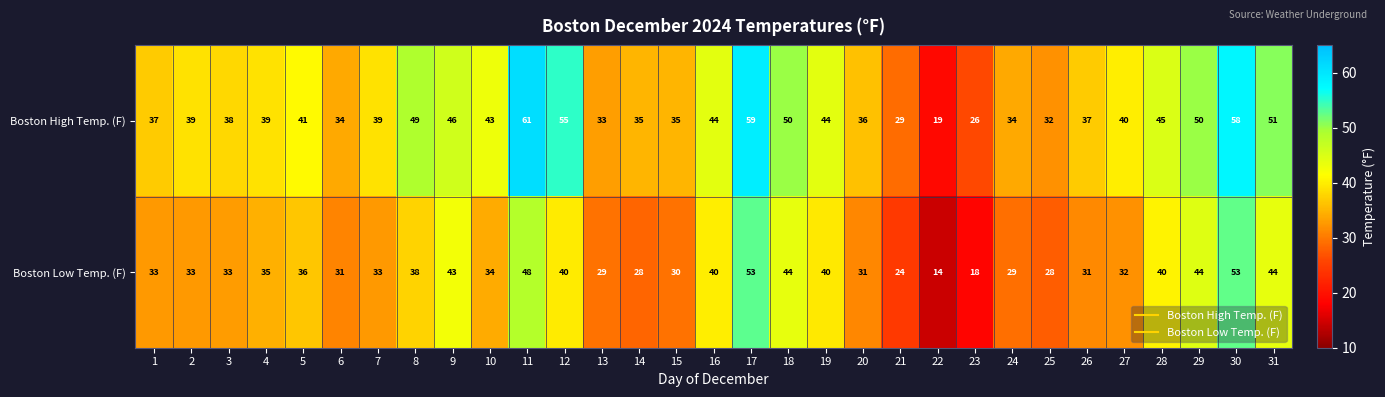

What is the maximum value shown in the chart?

61